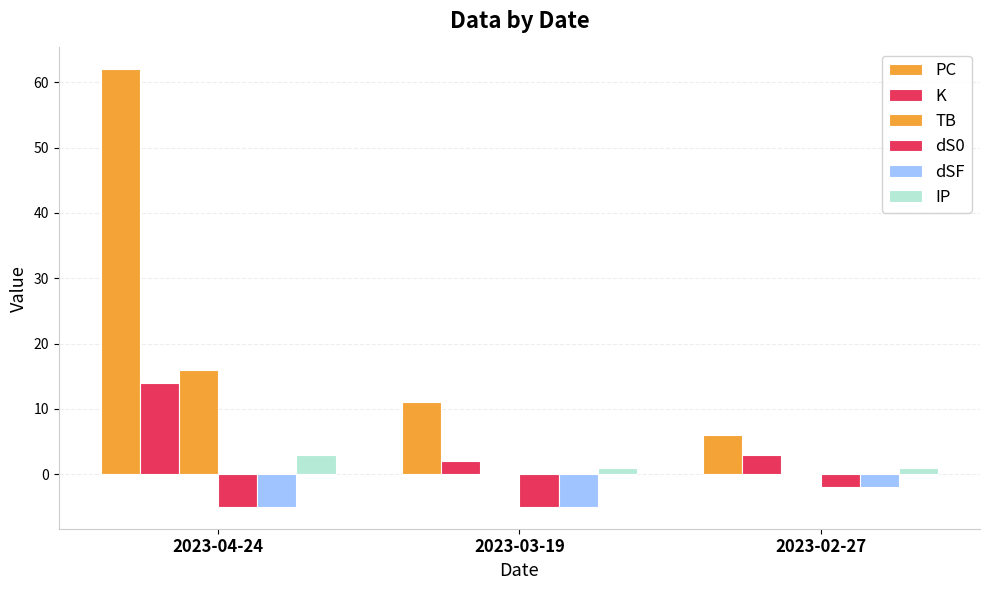

At how many categories does at least one series exceed 58?

1